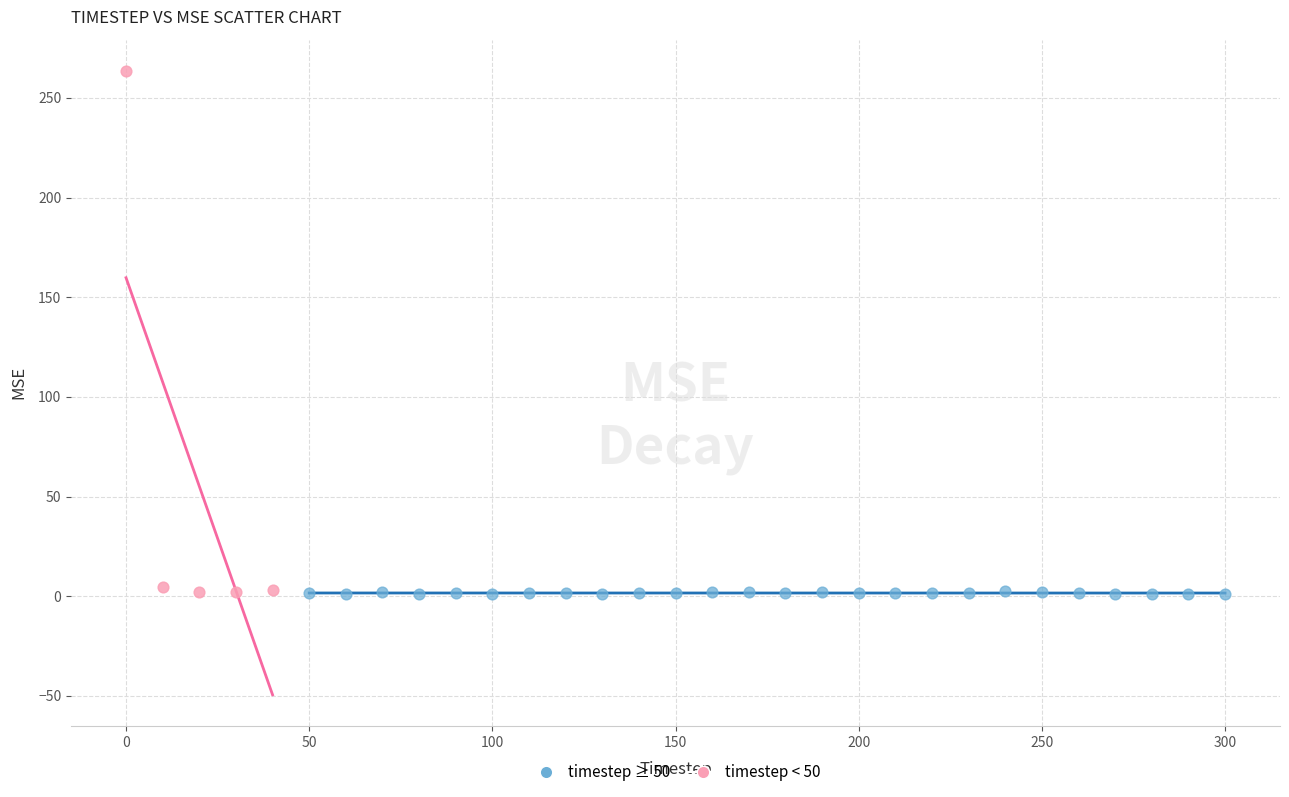

Which series contains the highest Y value?

timestep < 50